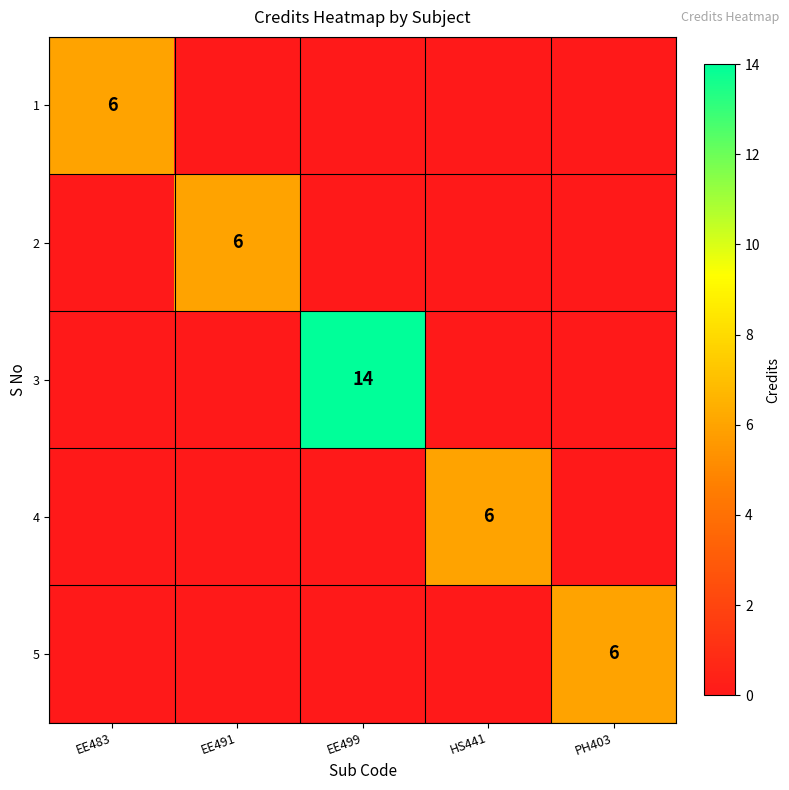

The value of 1 at PH403 is -4. True or false?

False